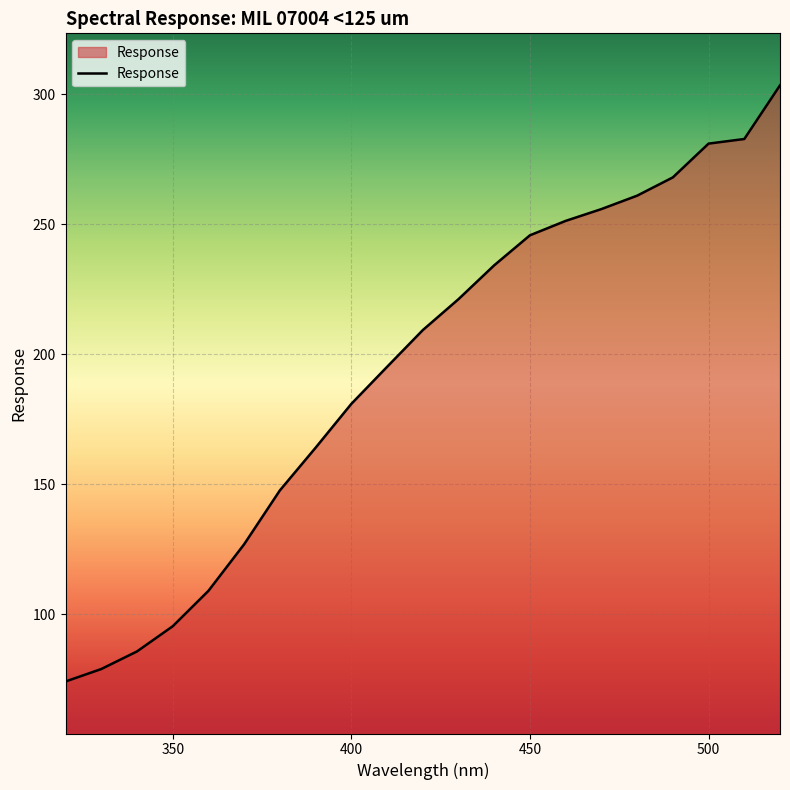

What is the maximum value shown in the chart?

303.4